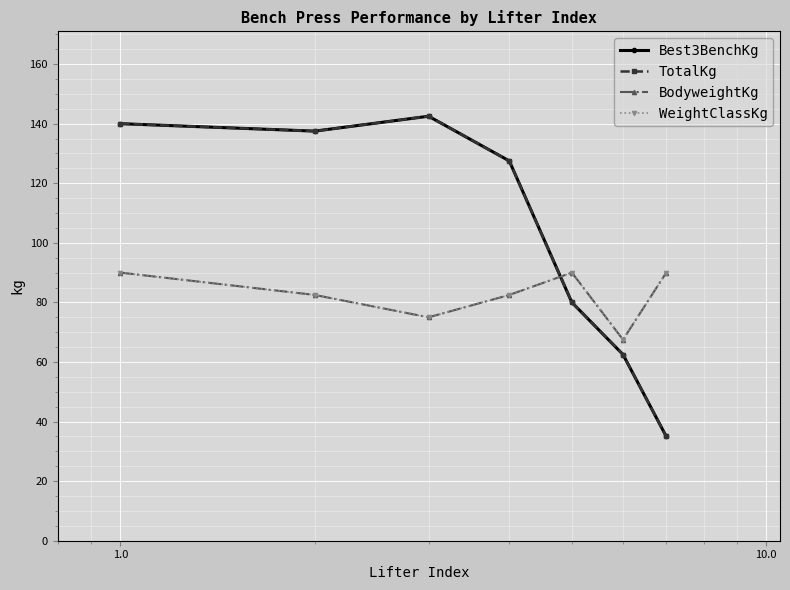

True or false: Best3BenchKg and TotalKg intersect in this chart.

False